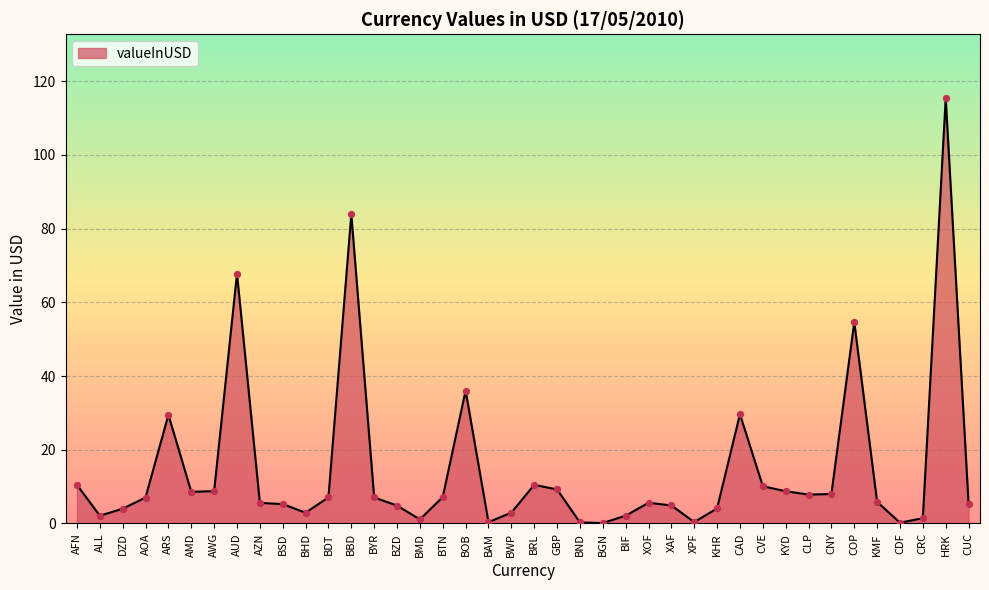

What is the change in value from BDT to HRK?

+108.3